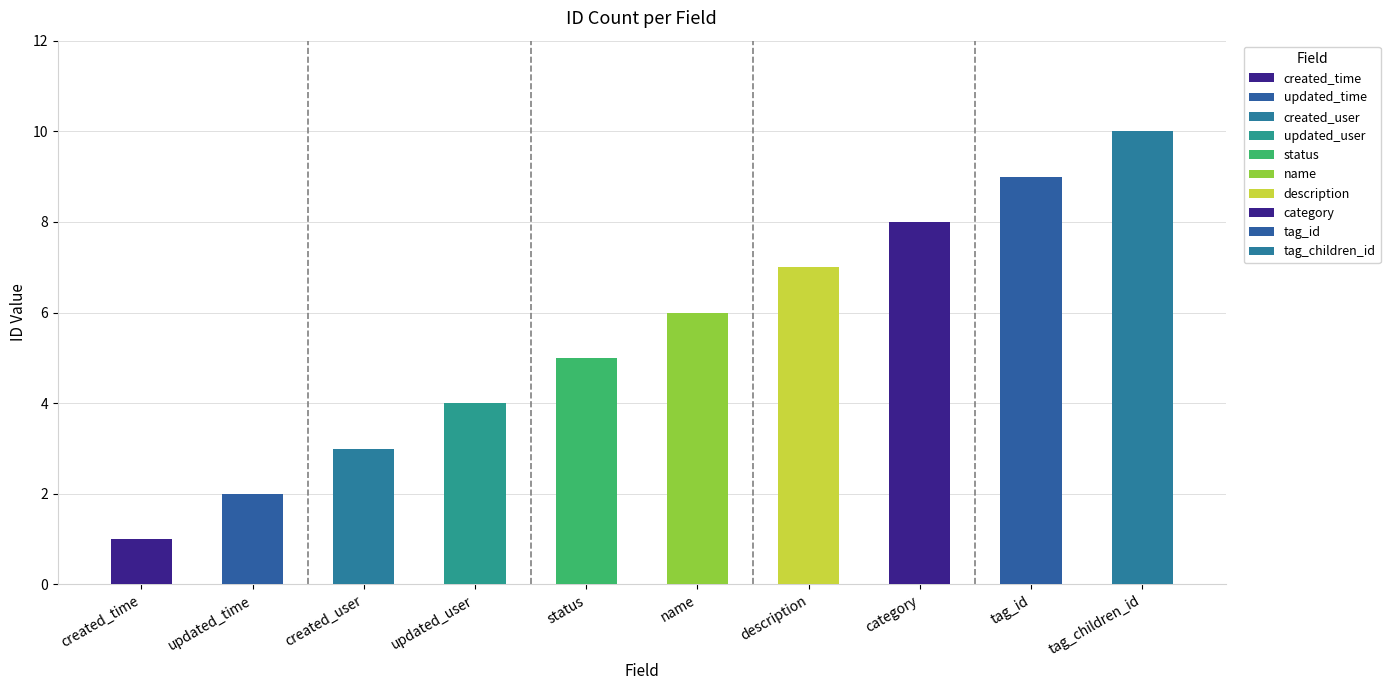

Where does the data first go above 6?

description